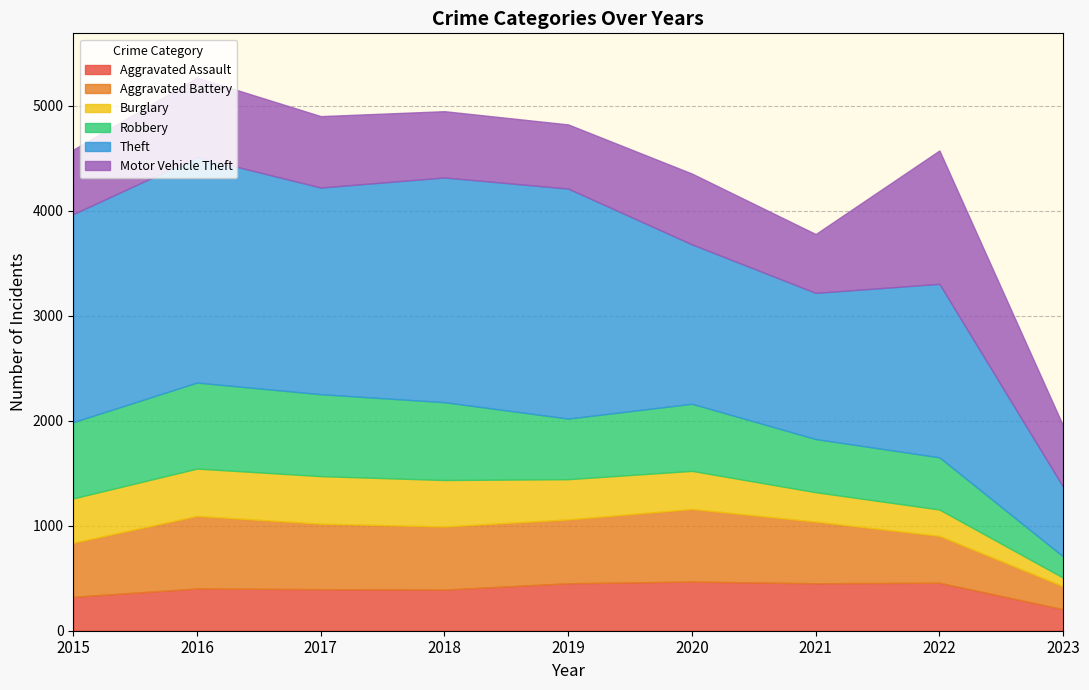

What is the maximum value for Robbery?

819